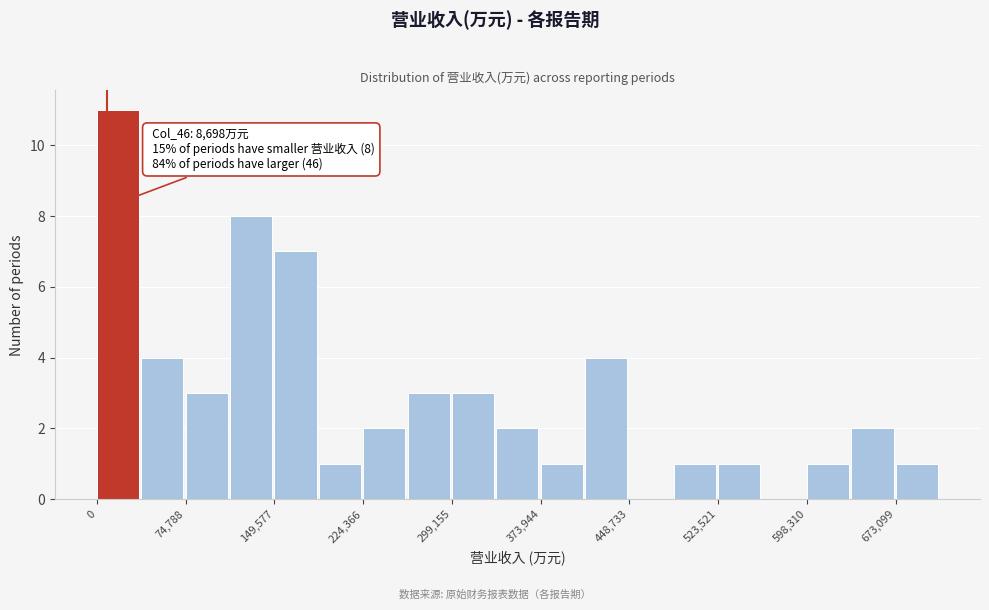

Read against the x-axis, roughly where is the centre of the tallest bar?

20000